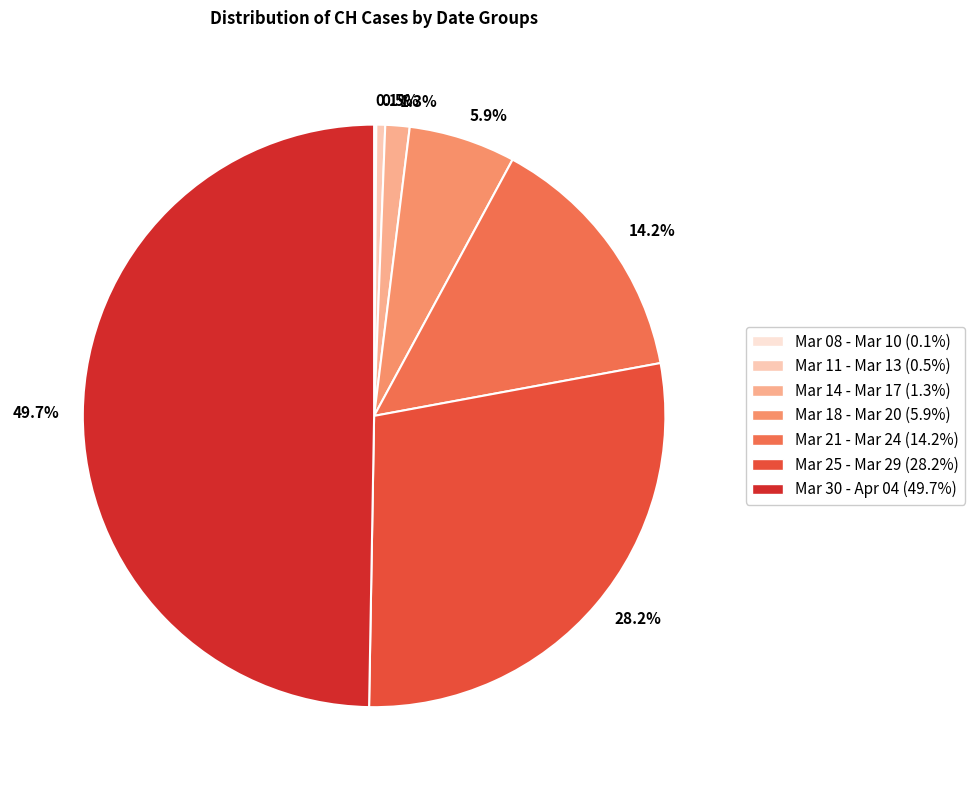

Which category has the biggest portion of the pie?

49.7%